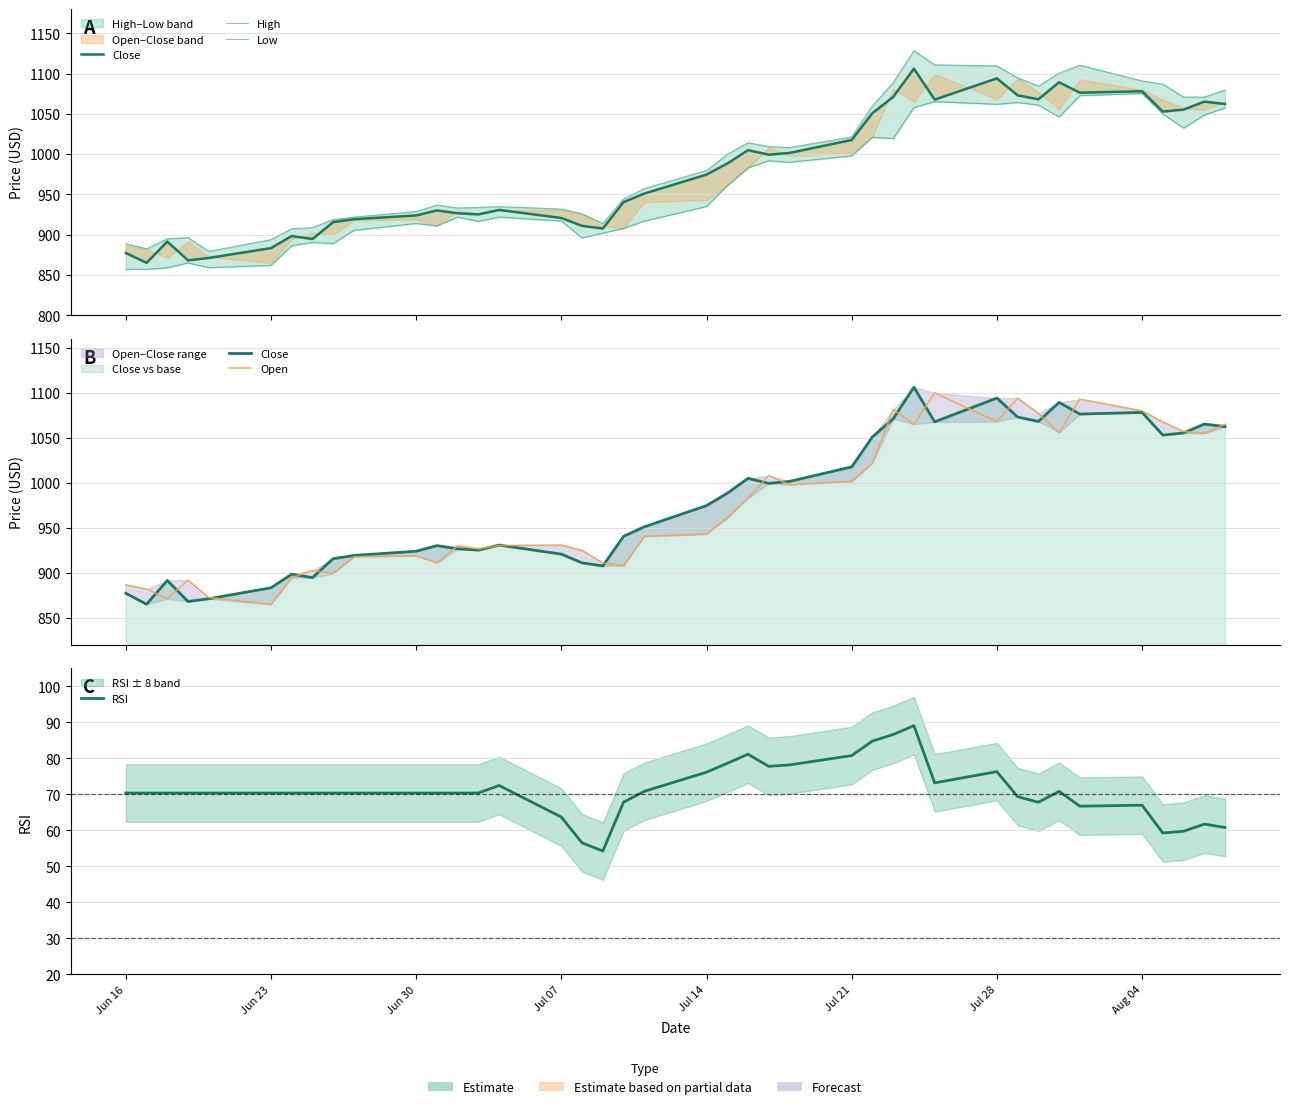

Is the value of Low at Jun 16 greater than the value of Open at 29?

No